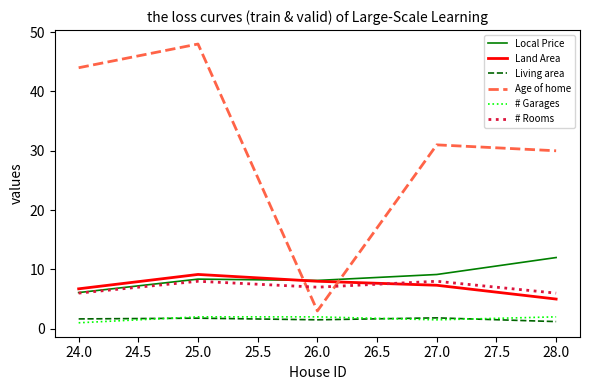

What is the difference between the second highest and second lowest values in the # Rooms series?

2.0